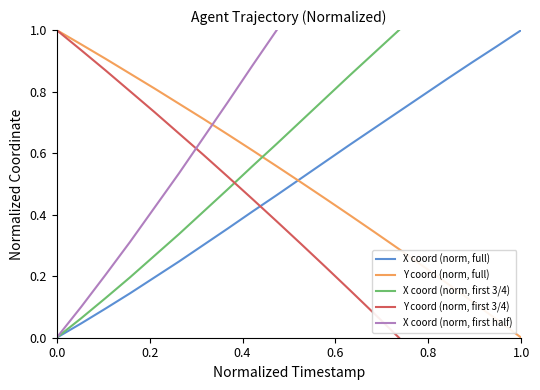

True or false: X coord (norm, full) and Y coord (norm, full) cross at least once.

True